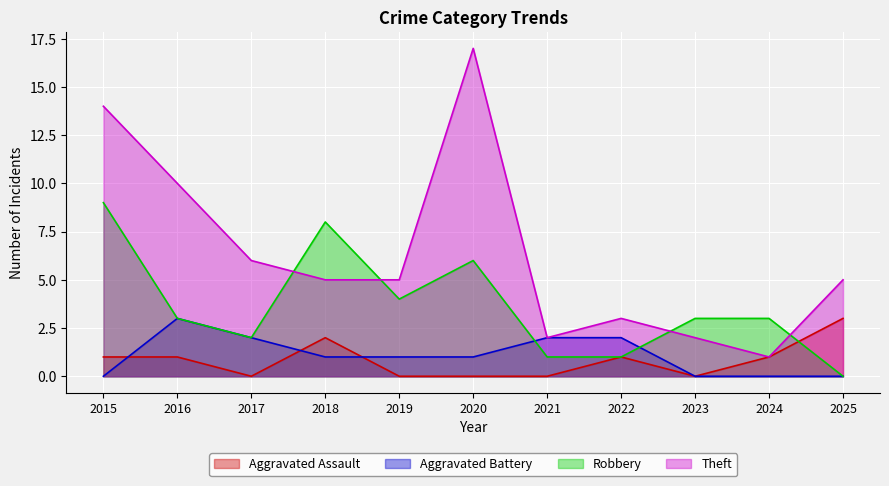

True or false: Aggravated Assault has a value of 0 at 2022.

False